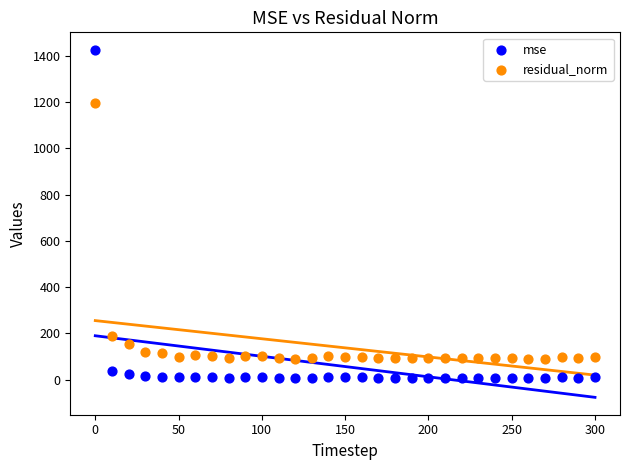

Which series has the largest Y range (max minus min)?

mse